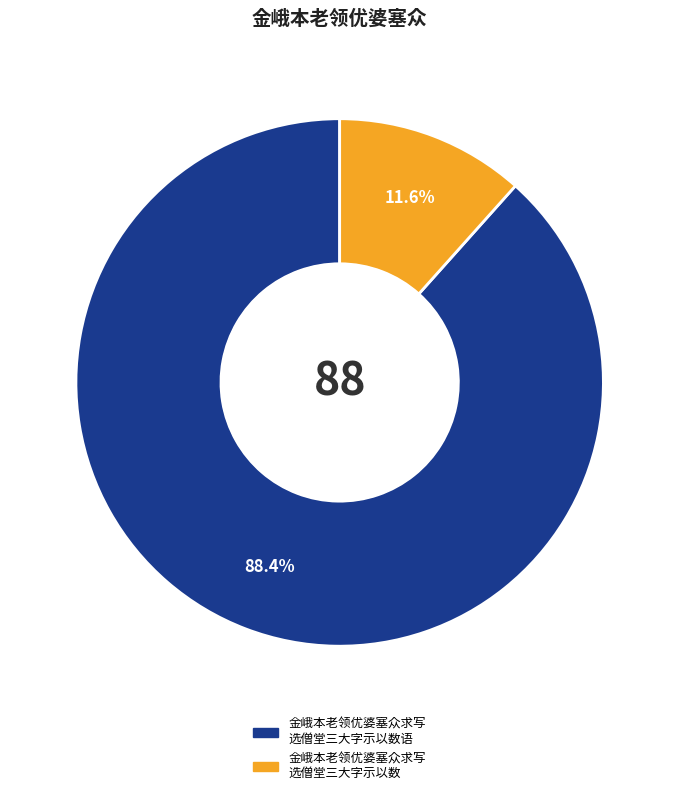

How many slices are in this pie chart?

2